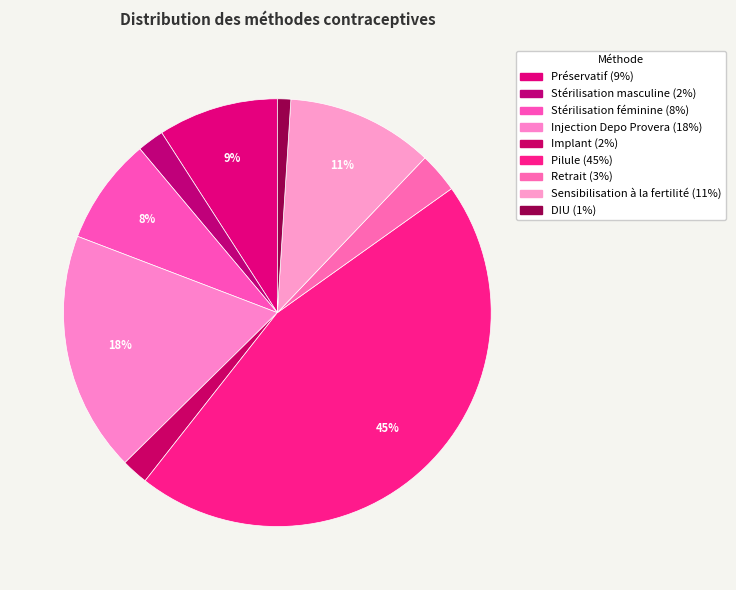

To the nearest percent, what is the average slice percentage?

11%